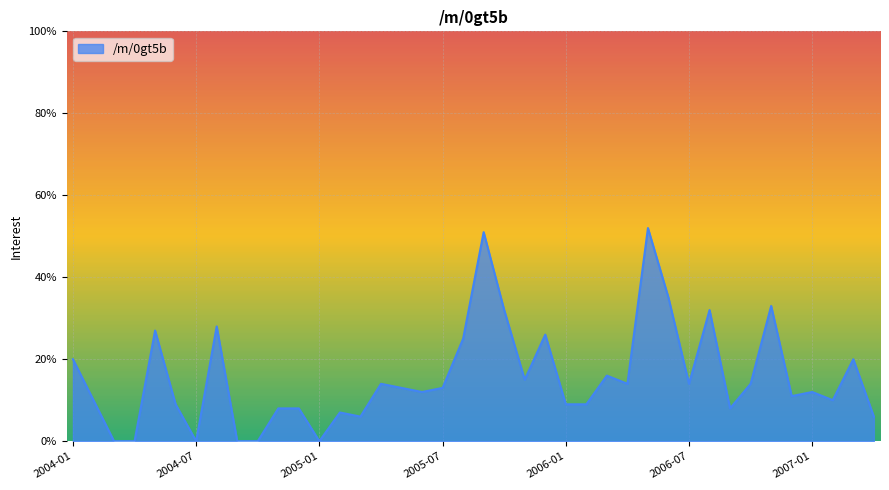

Reading left to right, extract all data points from this chart.

20	10	0	0	27	9	0	28	0	0	8	8	0	7	6	14	13	12	13	25	51	32	15	26	9	9	16	14	52	35	14	32	8	14	33	11	12	10	20	6